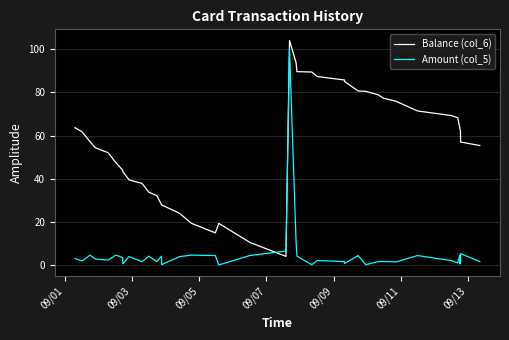

After their last crossing, which series has the higher values: Amount (col_5) or Balance (col_6)?

Balance (col_6)